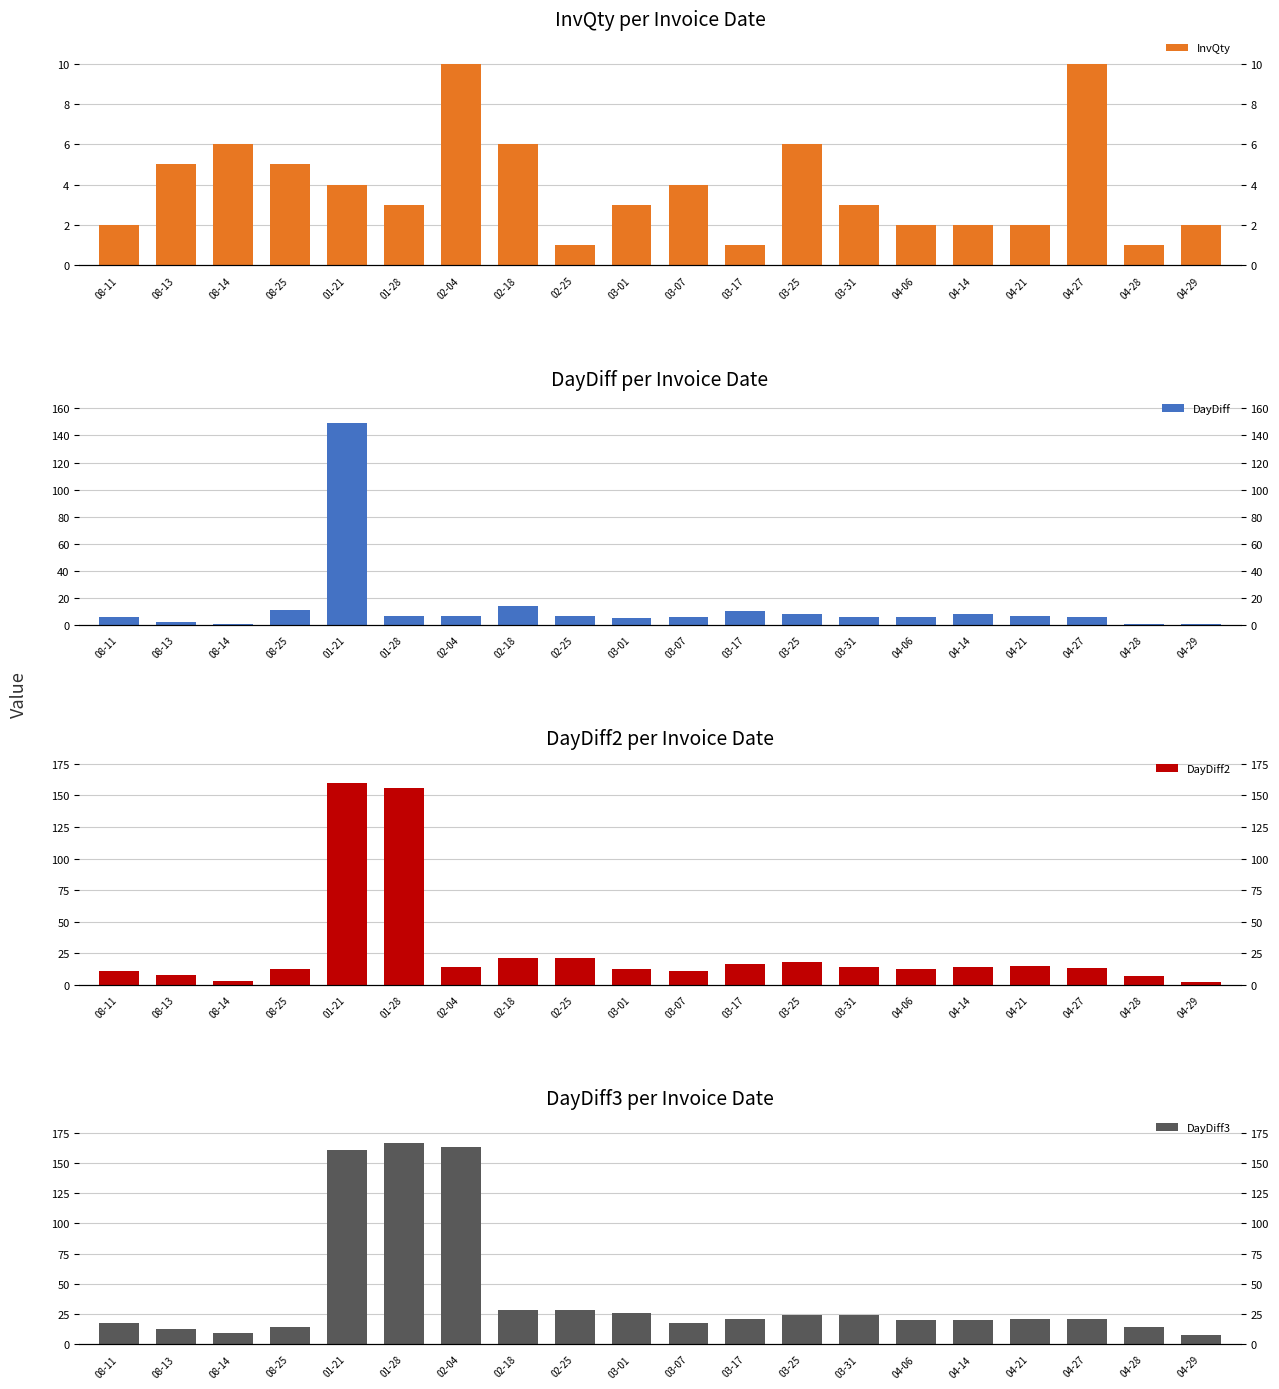

What is the approximate value of InvQty at 03-17?

1